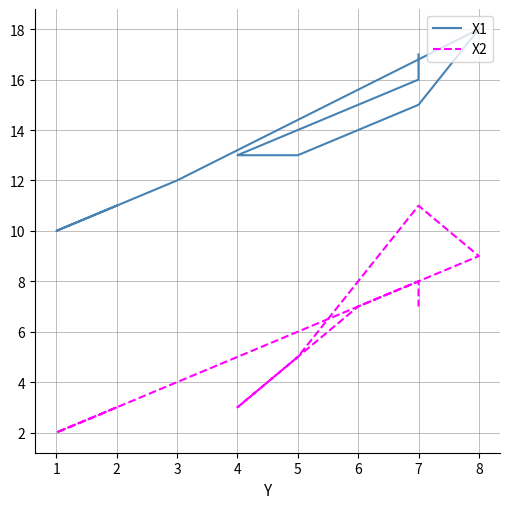

What is the sum of all X1 values?

140